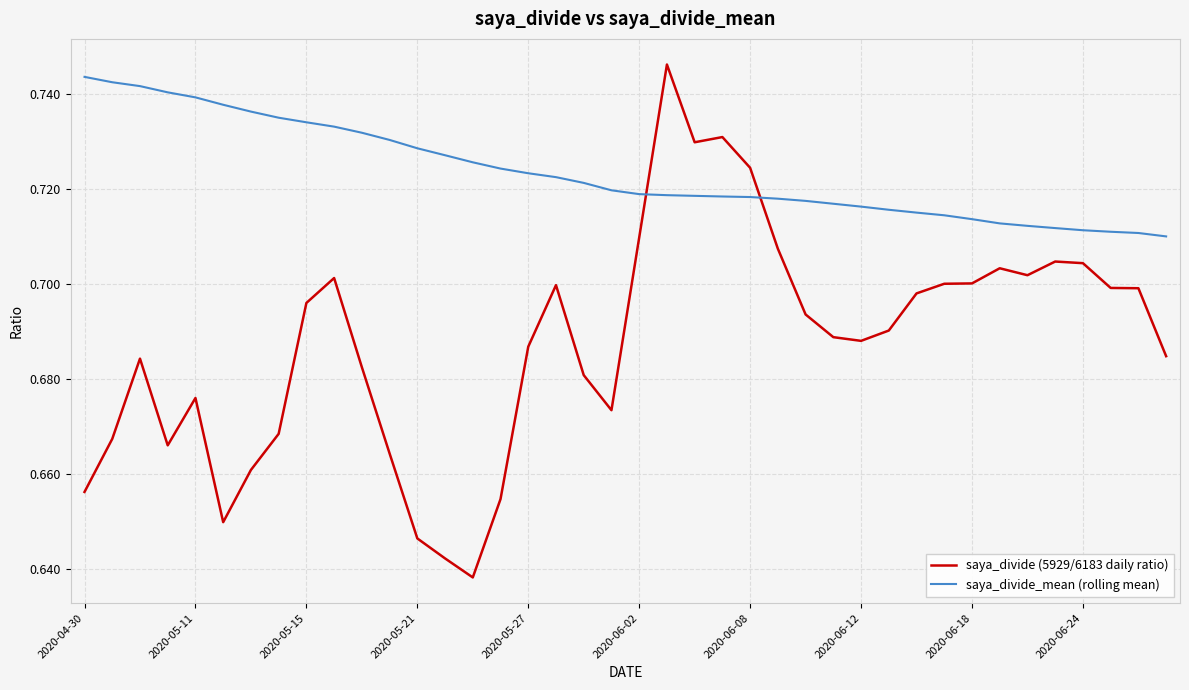

Which series has the largest total across all categories?

saya_divide_mean (rolling mean)